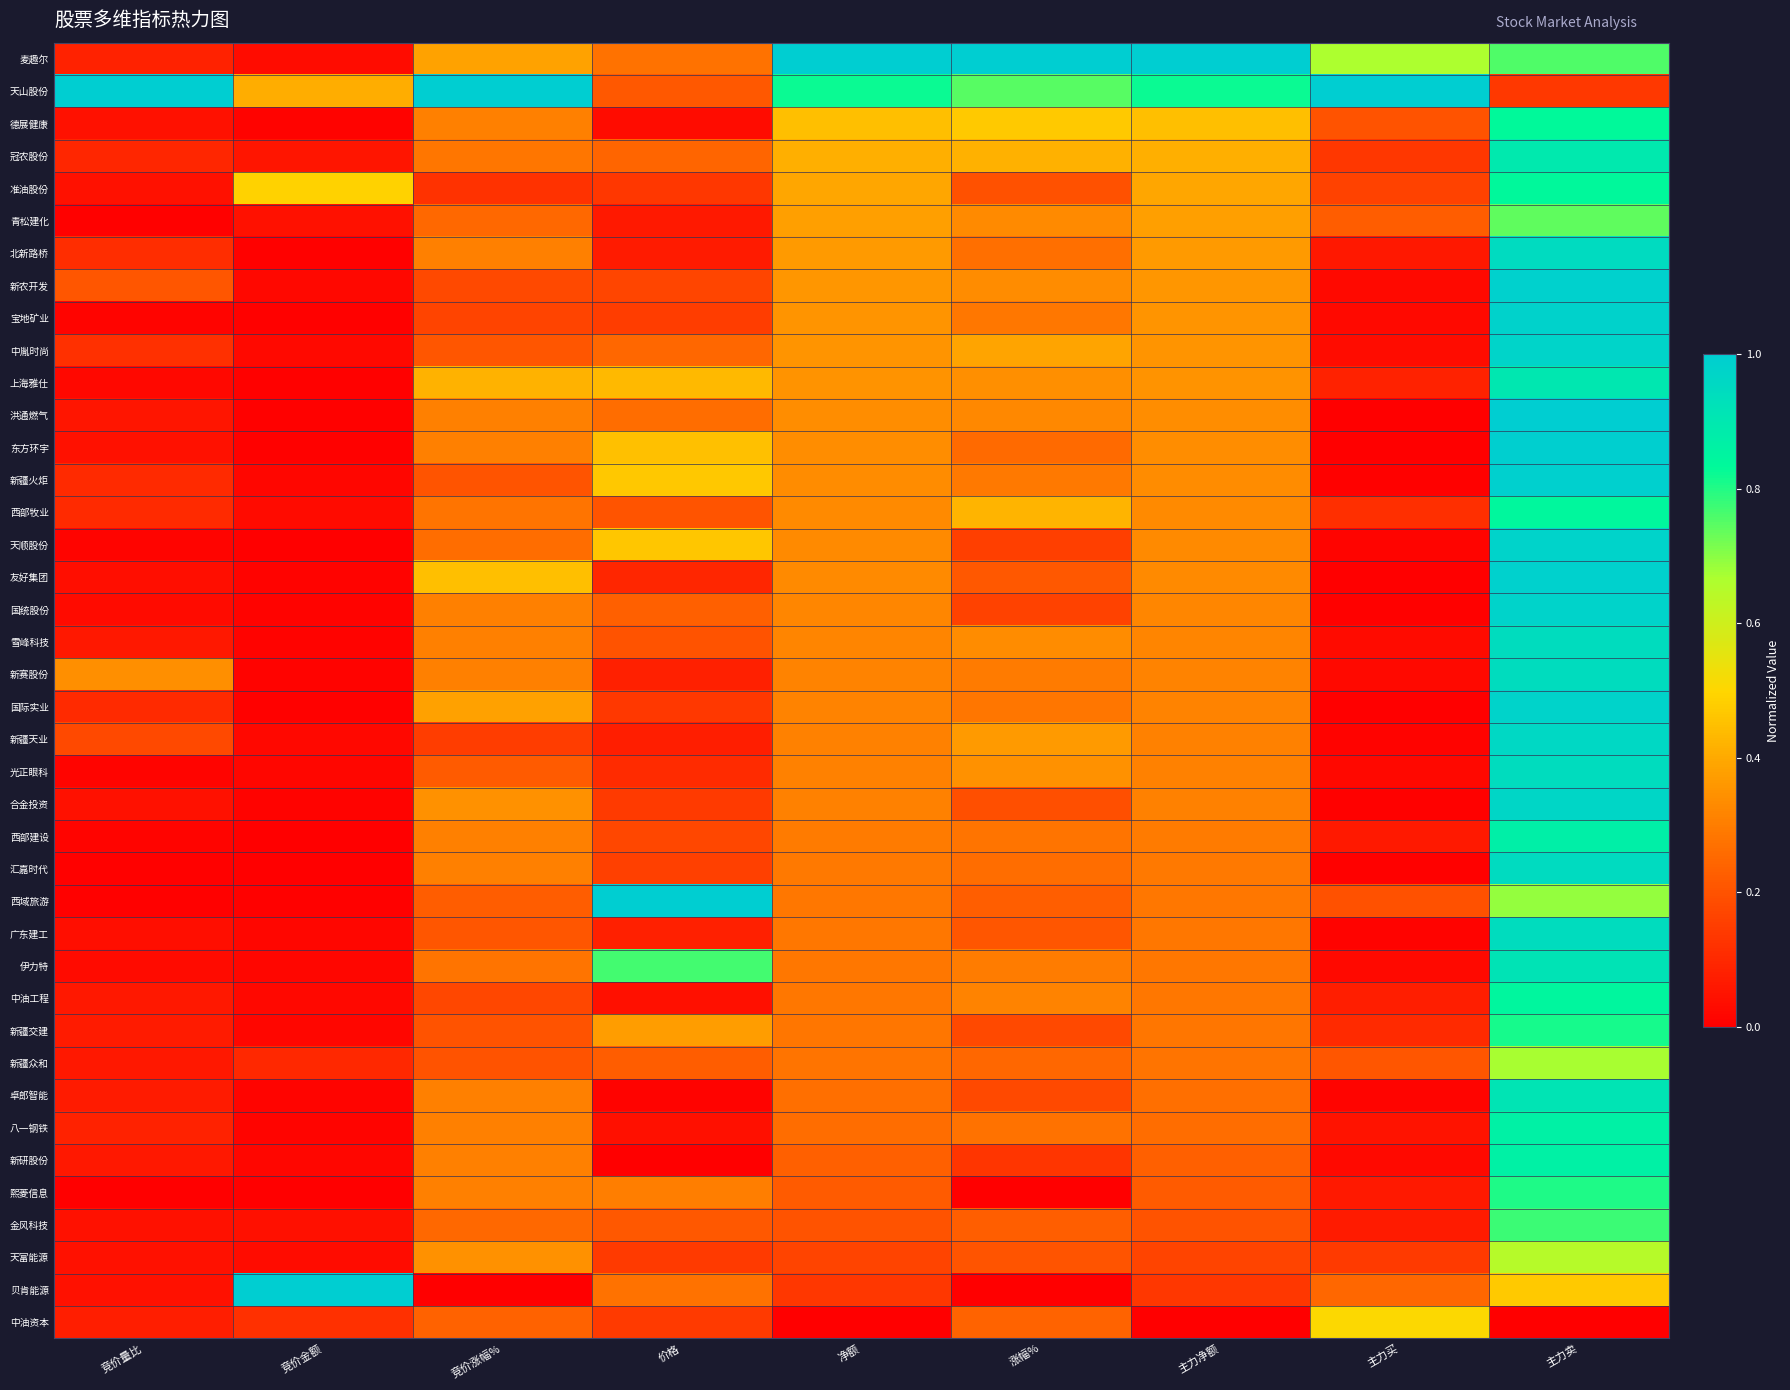

Which label corresponds to the smallest value in the chart?

主力买